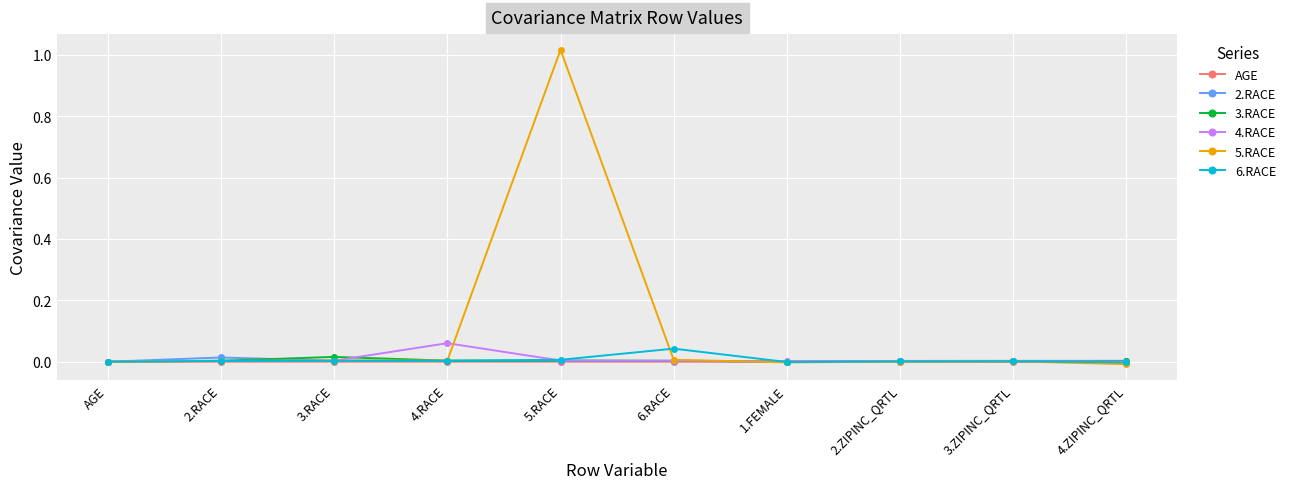

At which category is the sum across all series the highest?

5.RACE